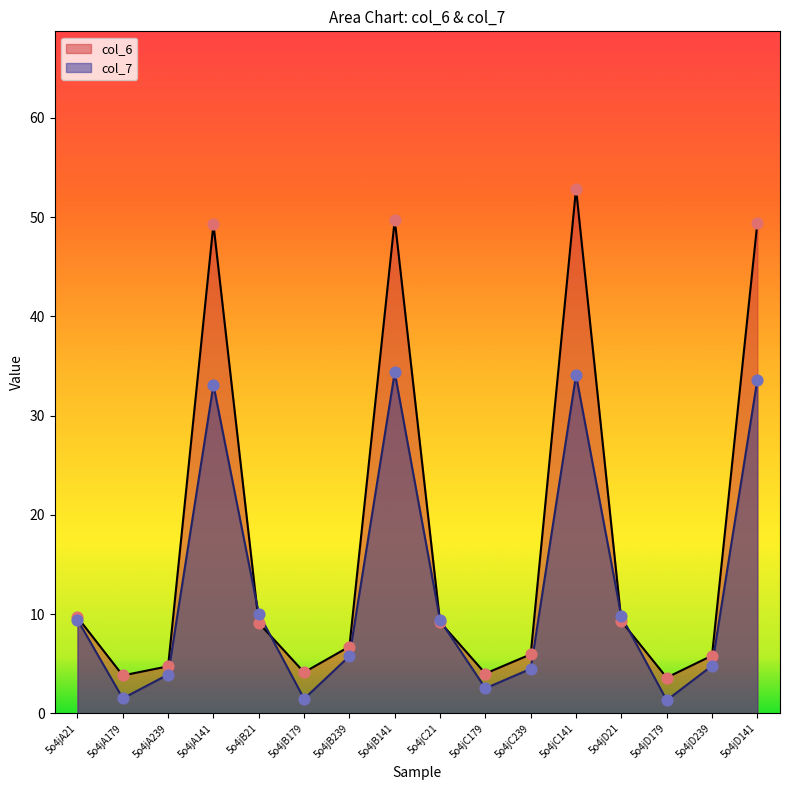

At how many categories does at least one series exceed 4?

14